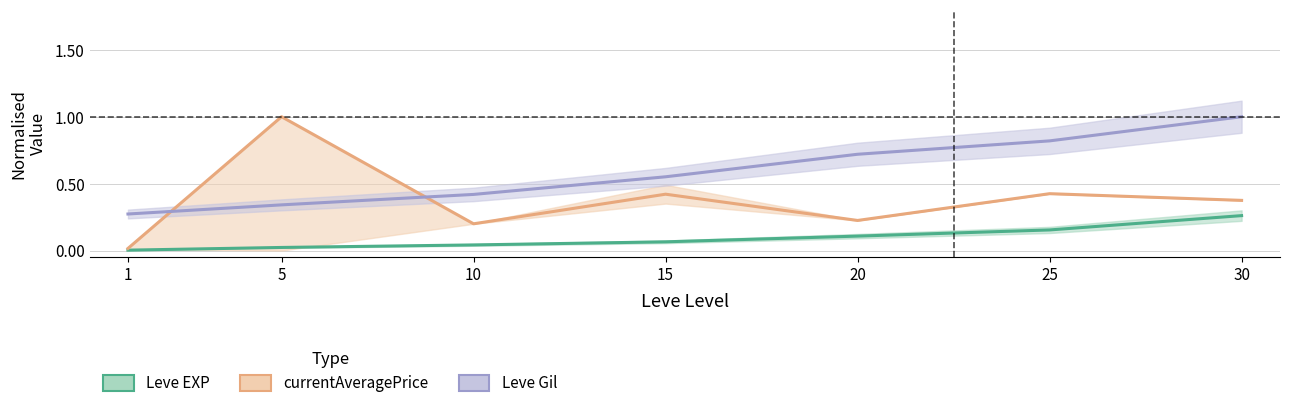

List the labels in order of currentAveragePrice value, largest first.

5, 25, 15, 30, 20, 10, 1